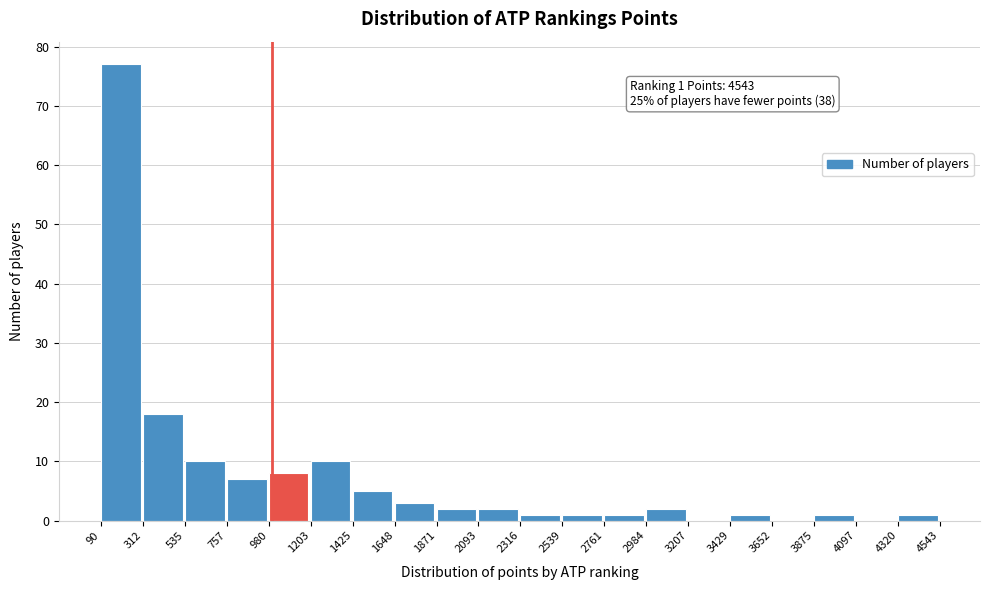

Which range on the x-axis has the tallest bar?

90 to 312